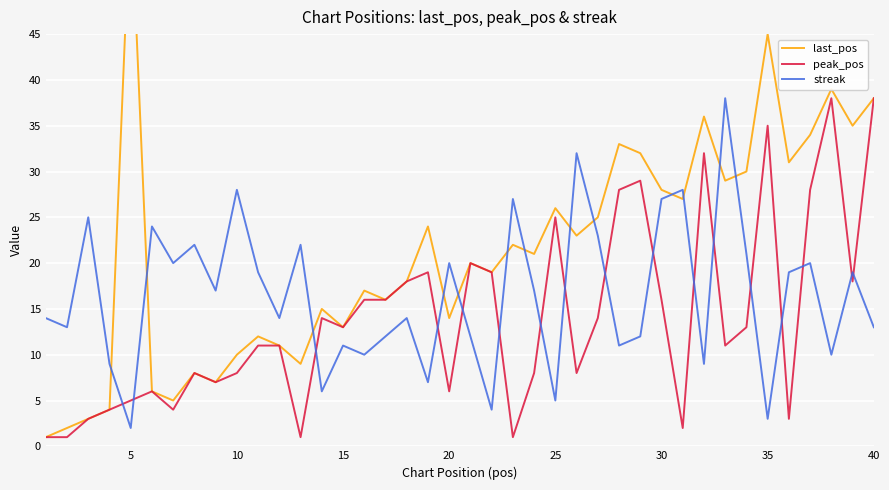

What is the highest value of the peak_pos series?

38